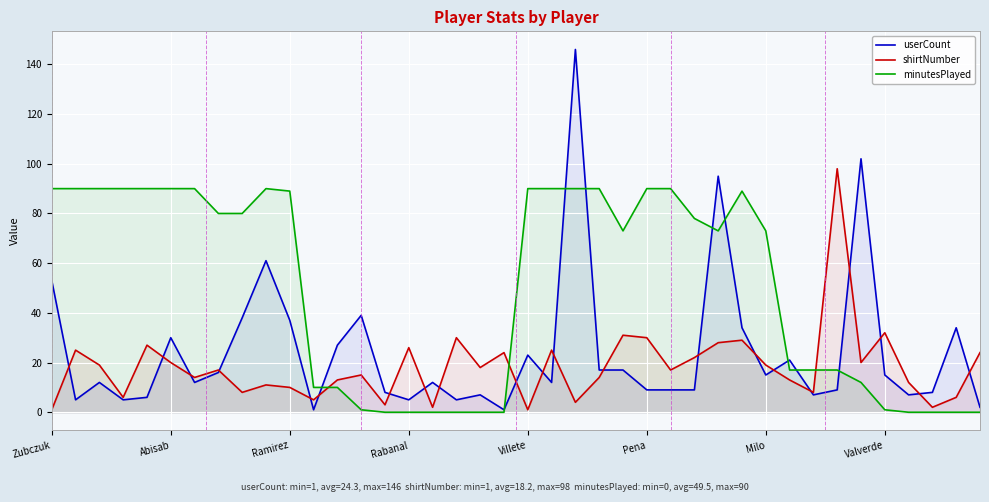

What is the average value of the userCount series?

24